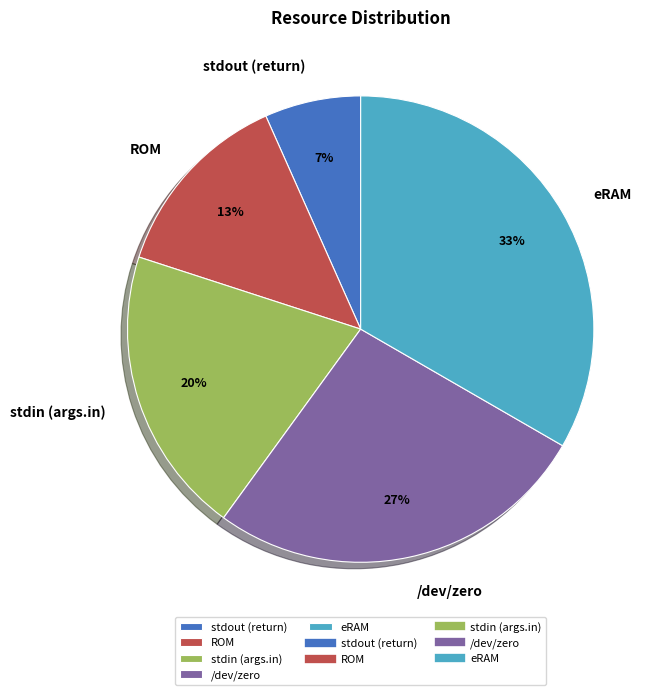

Between ROM and eRAM, which is larger?

eRAM